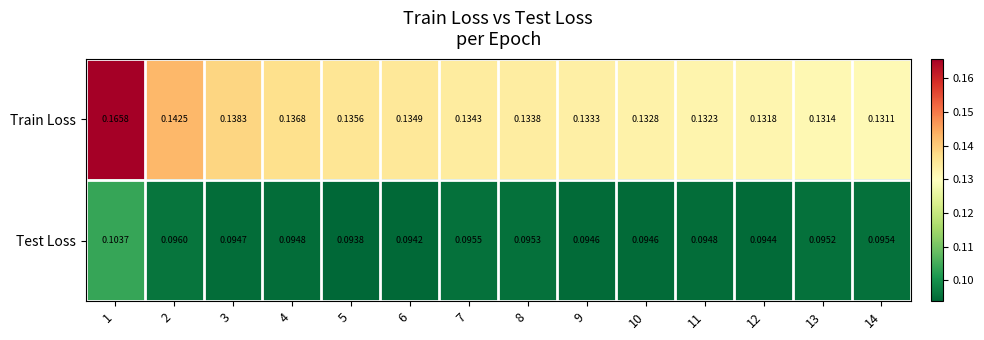

Rank the series at 11 from lowest to highest value.

Test Loss, Train Loss